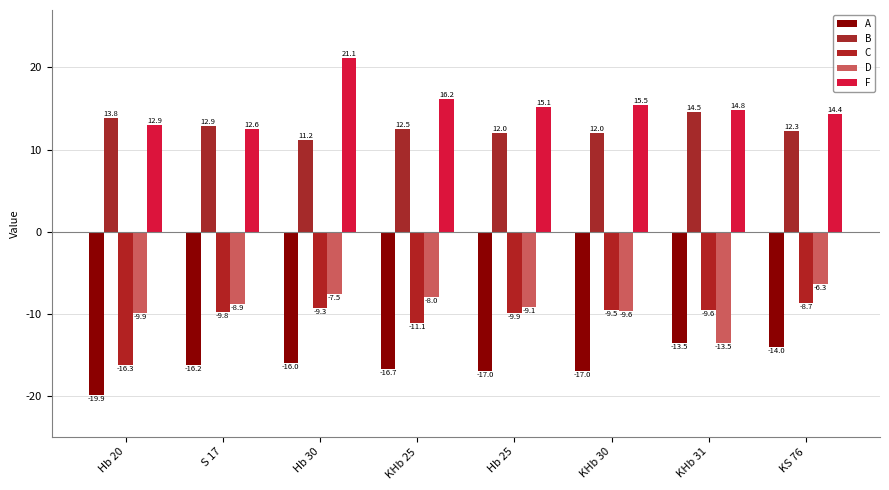

What is the difference between the highest and lowest values at Hb 20?

33.7